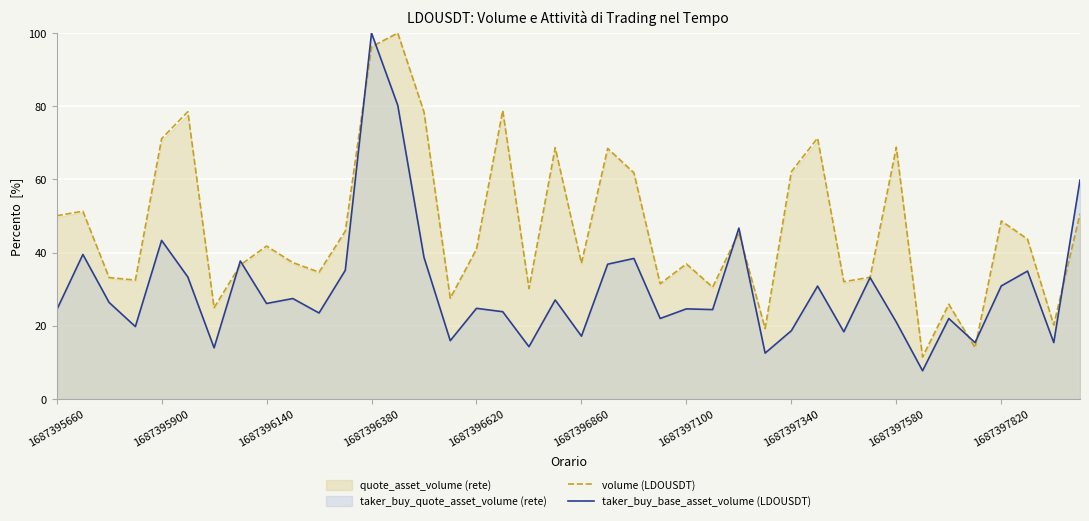

Which category has the highest value across all series?

13